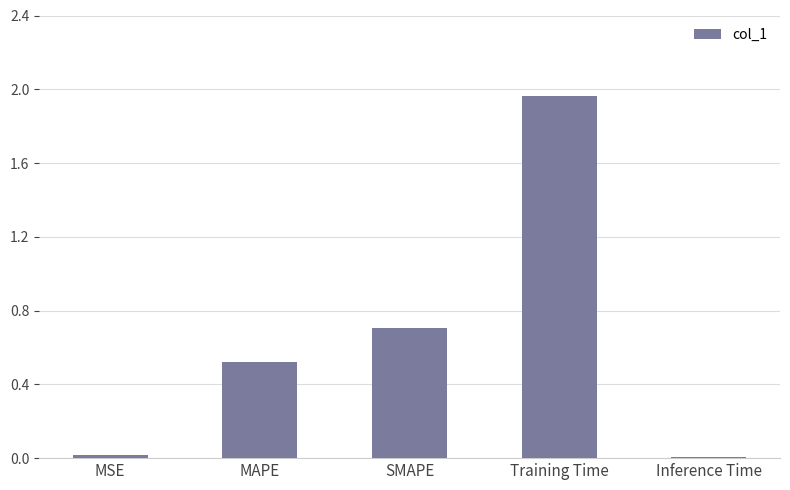

Does the chart contain stacked bars?

No